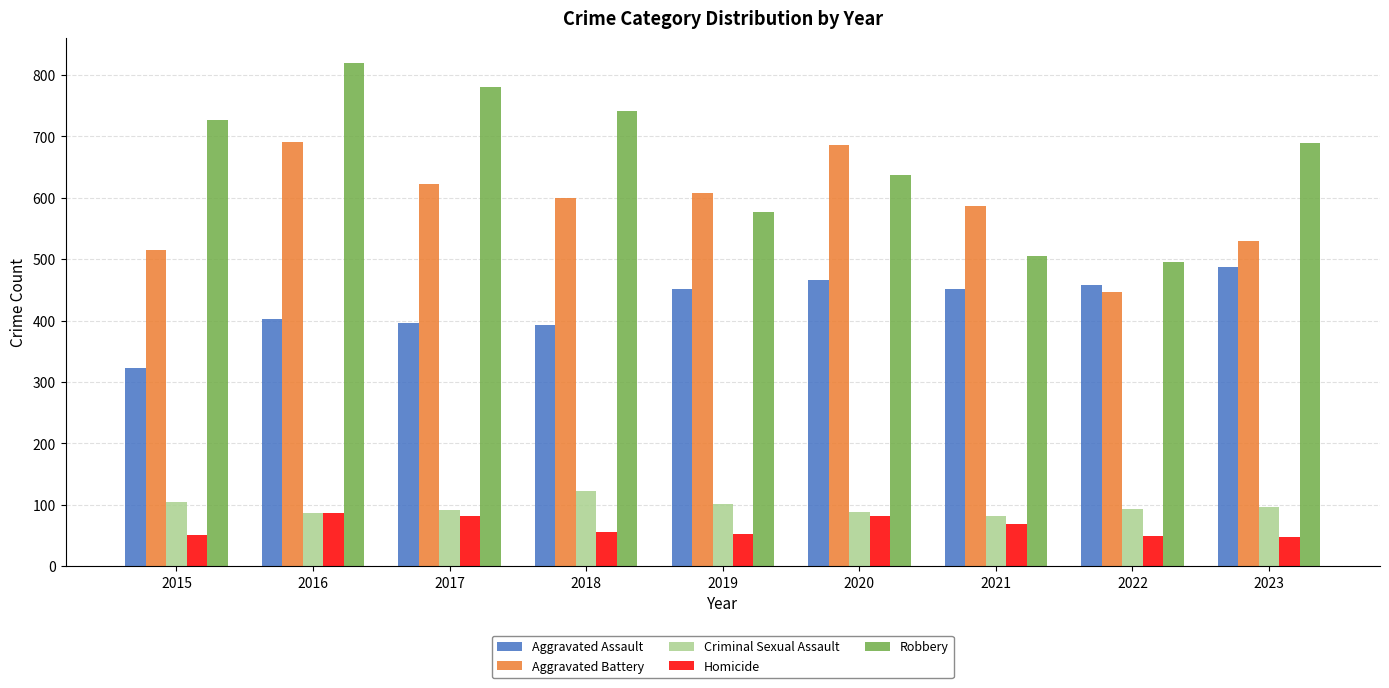

The Aggravated Battery series shows 623 at 2017. True or false?

True